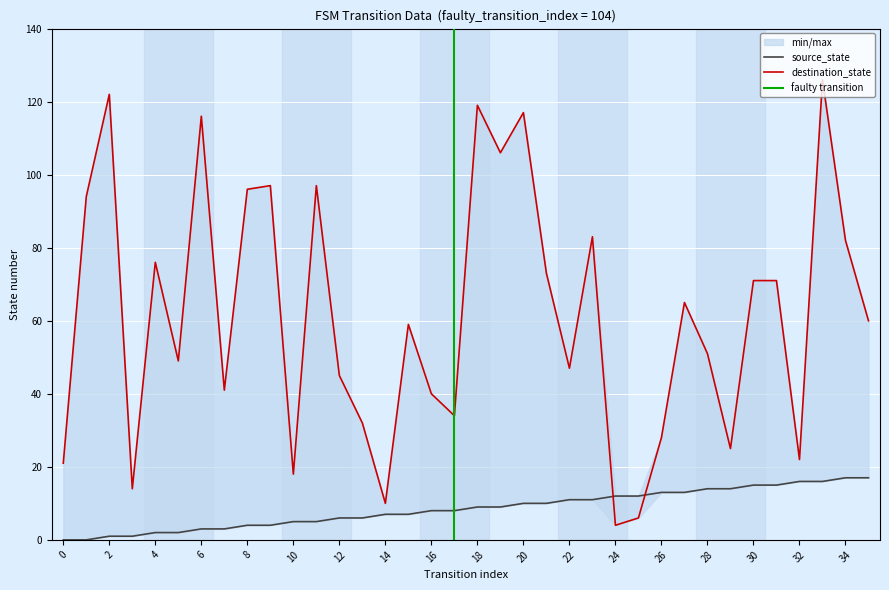

Is the value of destination_state at 16 greater than the value of source_state at 17?

Yes